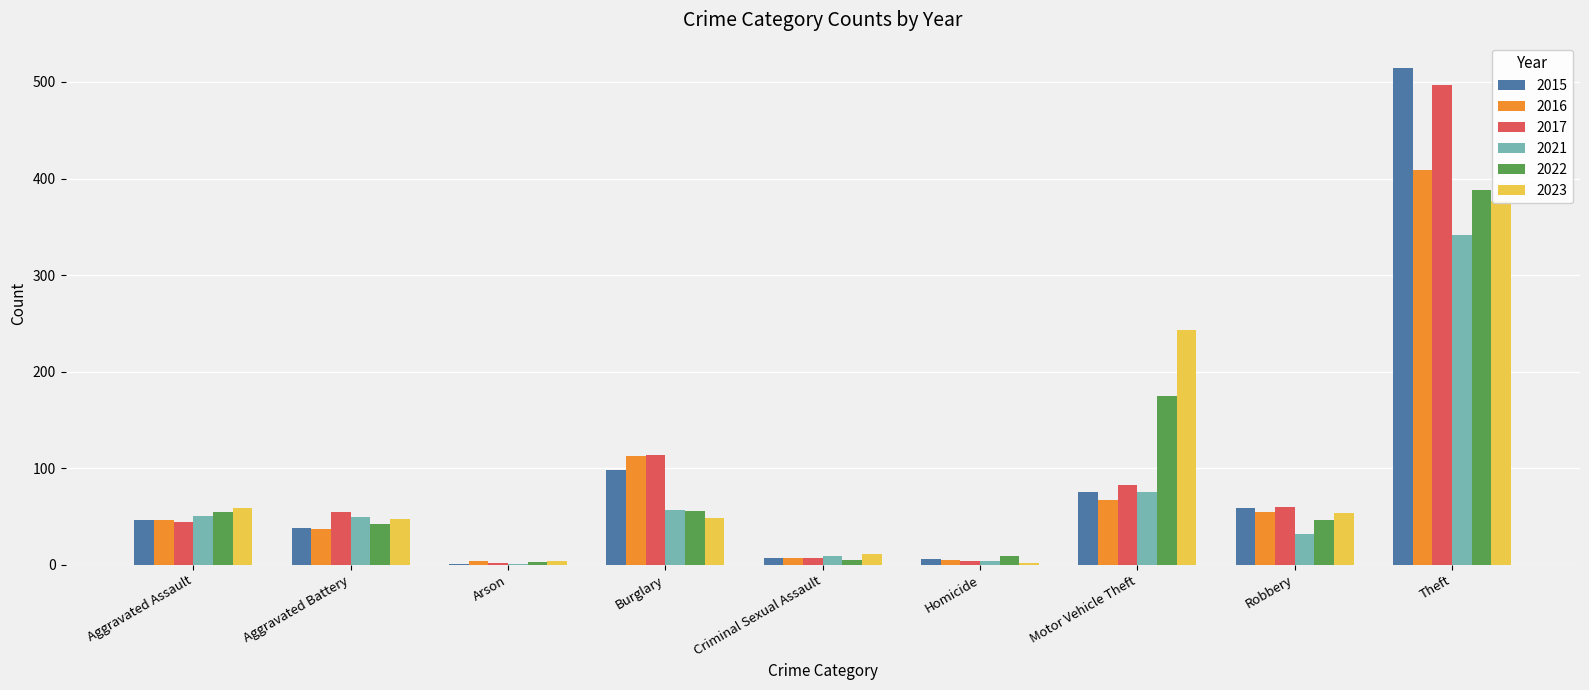

Reading left to right, transcribe all the data shown in this chart.

2015: Aggravated Assault=46	Aggravated Battery=38	Arson=1	Burglary=98	Criminal Sexual Assault=7	Homicide=6	Motor Vehicle Theft=75	Robbery=59	Theft=515
2016: Aggravated Assault=46	Aggravated Battery=37	Arson=4	Burglary=112	Criminal Sexual Assault=7	Homicide=5	Motor Vehicle Theft=67	Robbery=54	Theft=409
2017: Aggravated Assault=44	Aggravated Battery=54	Arson=2	Burglary=114	Criminal Sexual Assault=7	Homicide=4	Motor Vehicle Theft=82	Robbery=60	Theft=497
2021: Aggravated Assault=50	Aggravated Battery=49	Arson=1	Burglary=57	Criminal Sexual Assault=9	Homicide=4	Motor Vehicle Theft=75	Robbery=32	Theft=341
2022: Aggravated Assault=55	Aggravated Battery=42	Arson=3	Burglary=56	Criminal Sexual Assault=5	Homicide=9	Motor Vehicle Theft=175	Robbery=46	Theft=388
2023: Aggravated Assault=59	Aggravated Battery=47	Arson=4	Burglary=48	Criminal Sexual Assault=11	Homicide=2	Motor Vehicle Theft=243	Robbery=53	Theft=377